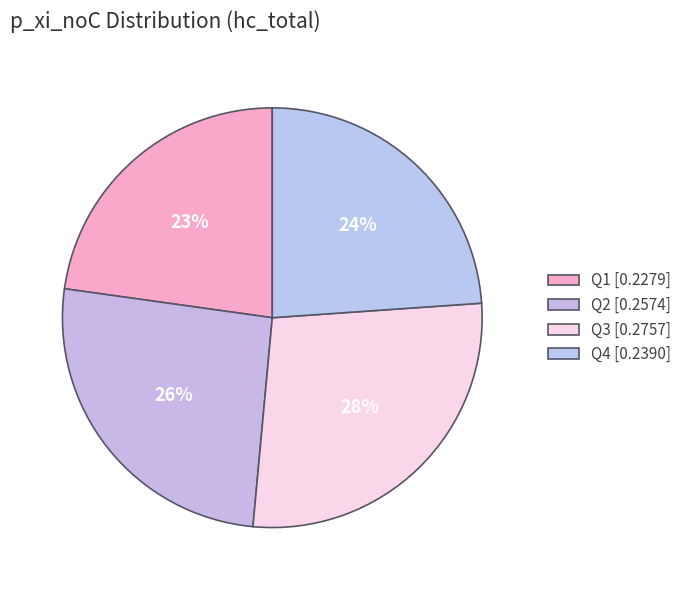

Between Q2 and Q3, which is larger?

Q3